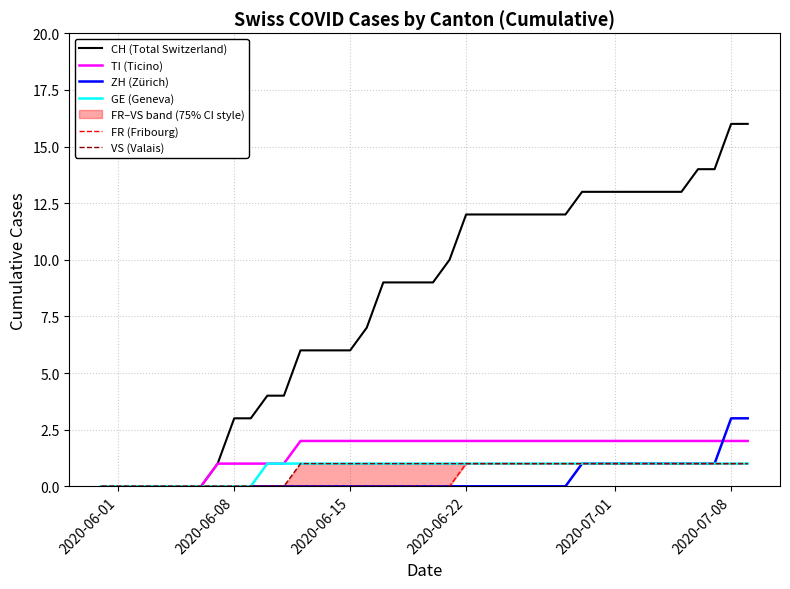

The value of ZH (Zürich) at 2020-07-01 is 1. True or false?

True